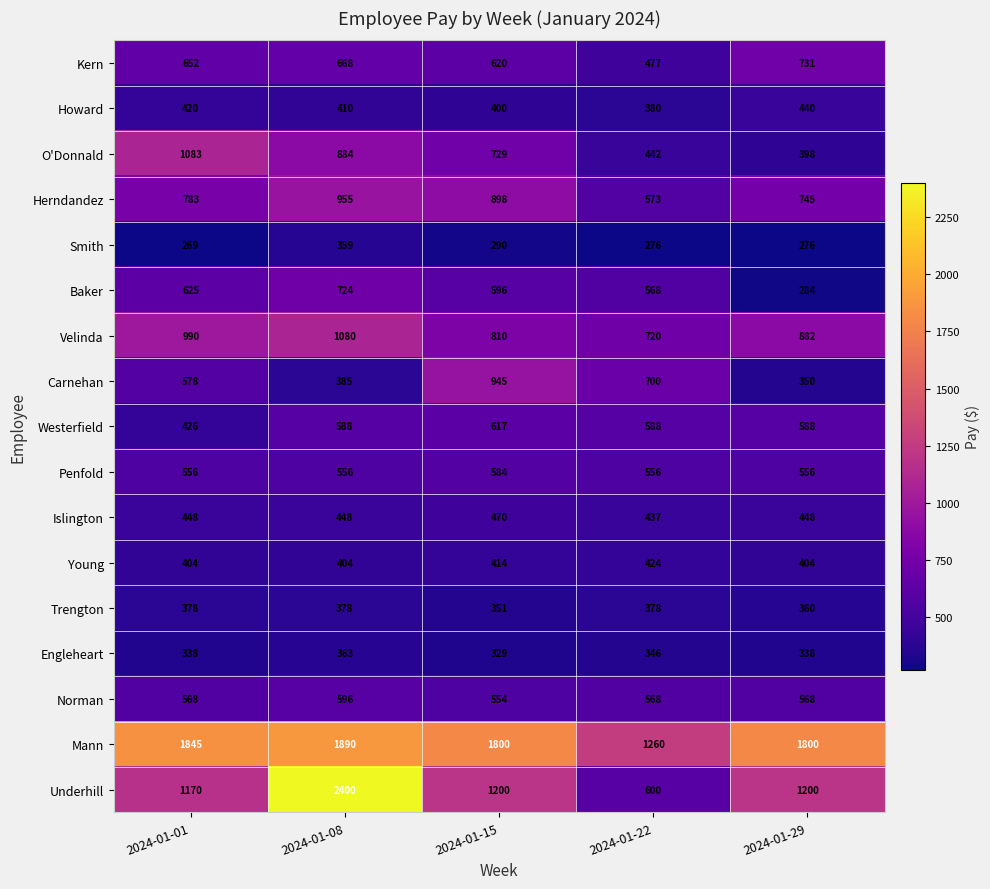

How many series are shown in this chart?

17